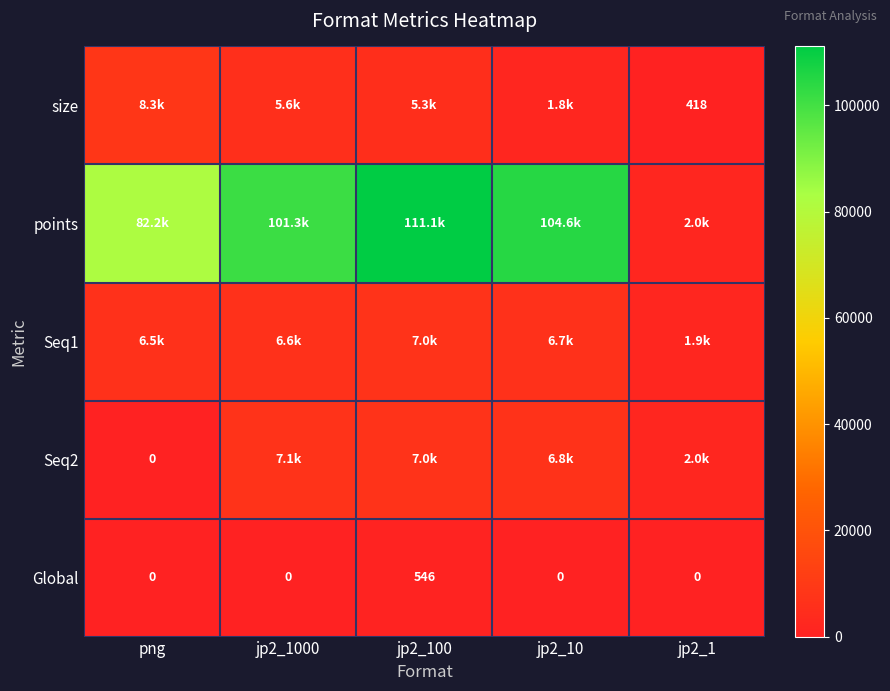

True or false: Seq1 has a value of 6594.0 at jp2_1000.

True